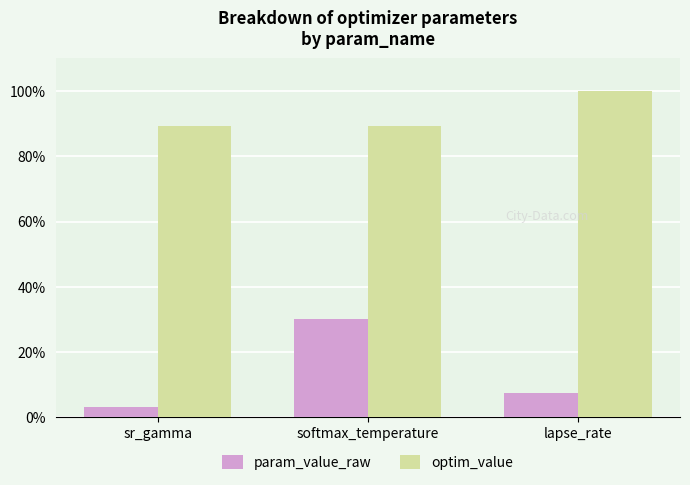

True or false: optim_value has a value of 89.2 at softmax_temperature.

True